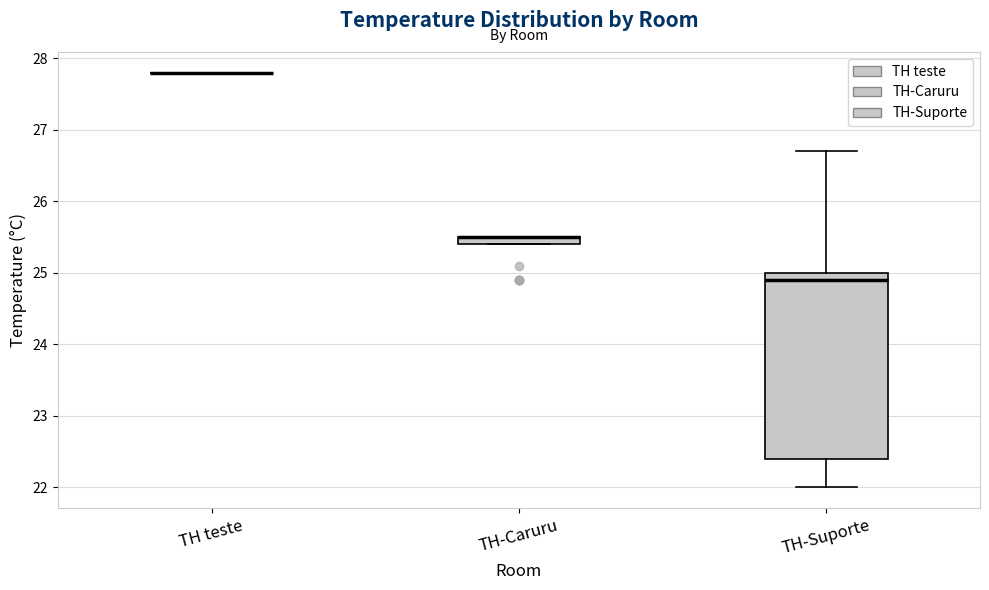

Comparing the boxes themselves (not the whiskers), which one is the tallest?

TH-Suporte